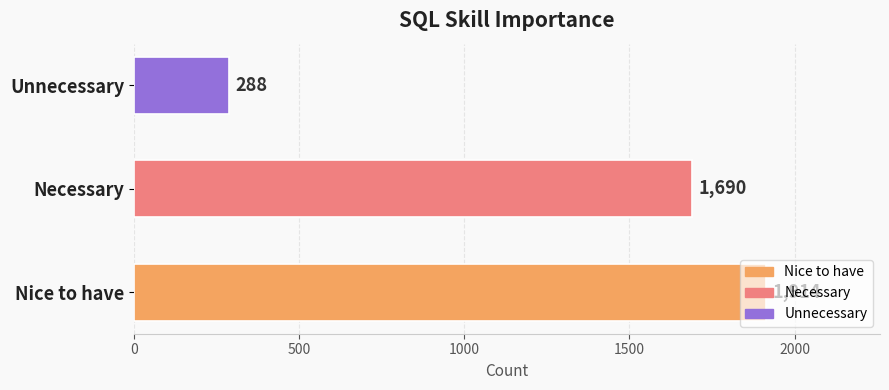

What is the difference between the second highest and minimum values?

1402